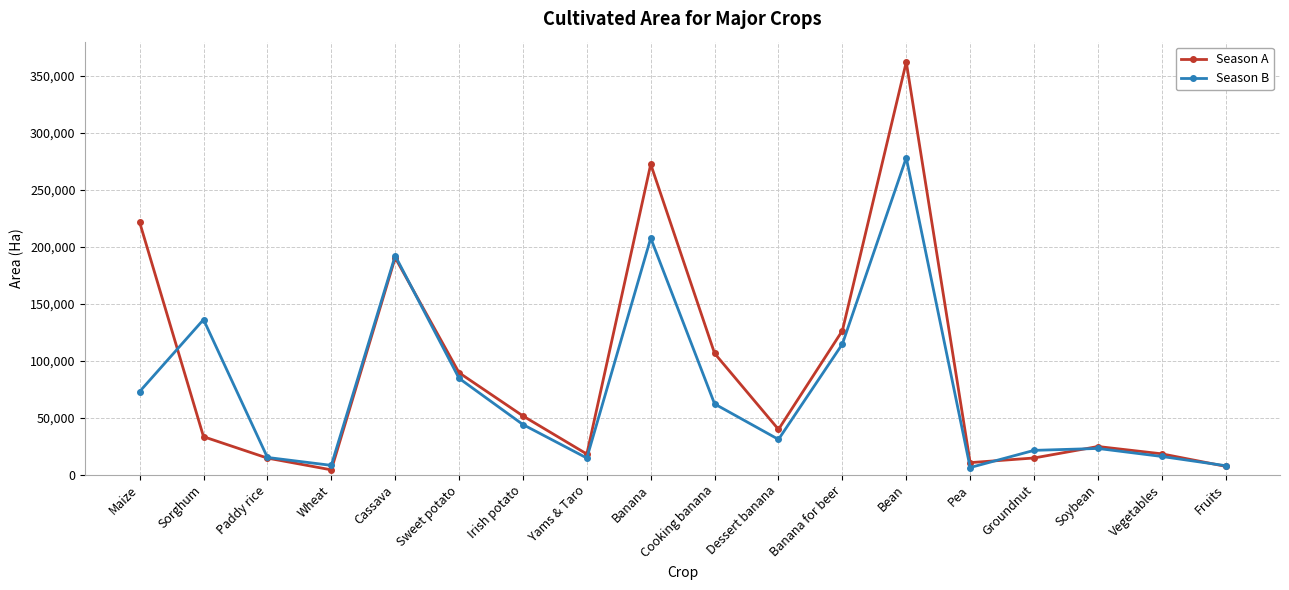

What is the maximum value for Season B?

278213